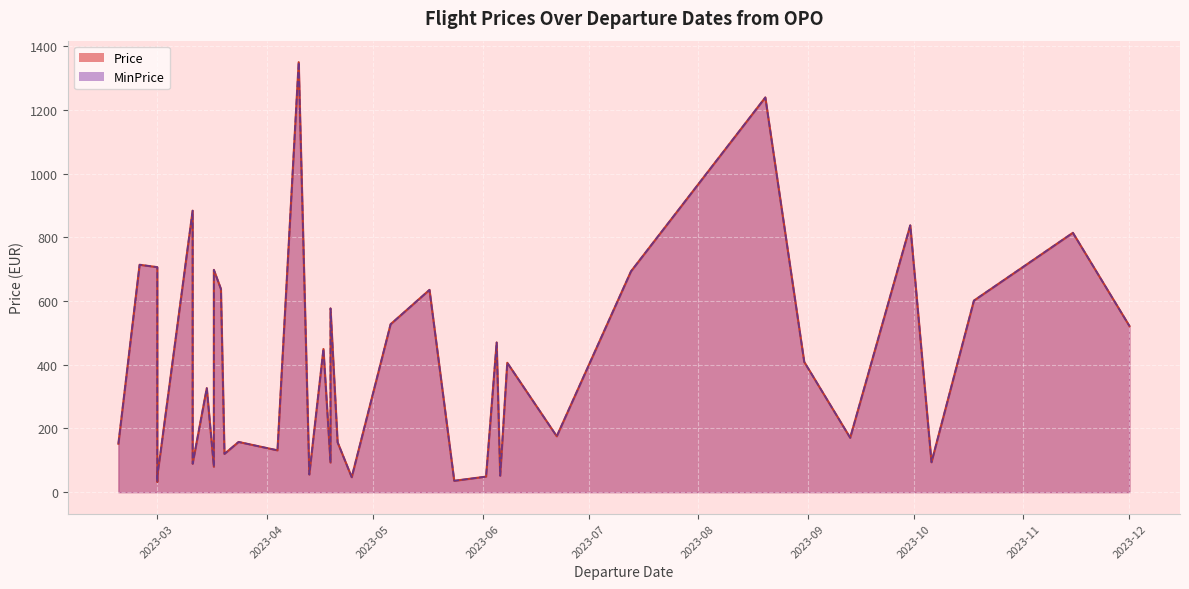

List the labels in order of MinPrice value, largest first.

2023-04-10, 2023-08-20, 2023-03-11, 2023-09-30, 2023-11-15, 2023-02-24, 2023-03-01, 2023-03-17, 2023-07-13, 2023-03-19, 2023-05-17, 2023-10-18, 2023-04-19, 2023-05-06, 2023-12-01, 2023-06-05, 2023-03-11, 2023-04-17, 2023-08-31, 2023-06-08, 2023-03-15, 2023-06-22, 2023-09-13, 2023-03-24, 2023-04-21, 2023-02-18, 2023-04-04, 2023-03-02, 2023-03-20, 2023-10-06, 2023-04-19, 2023-03-11, 2023-03-17, 2023-04-13, 2023-06-06, 2023-03-01, 2023-06-02, 2023-04-25, 2023-05-24, 2023-03-01